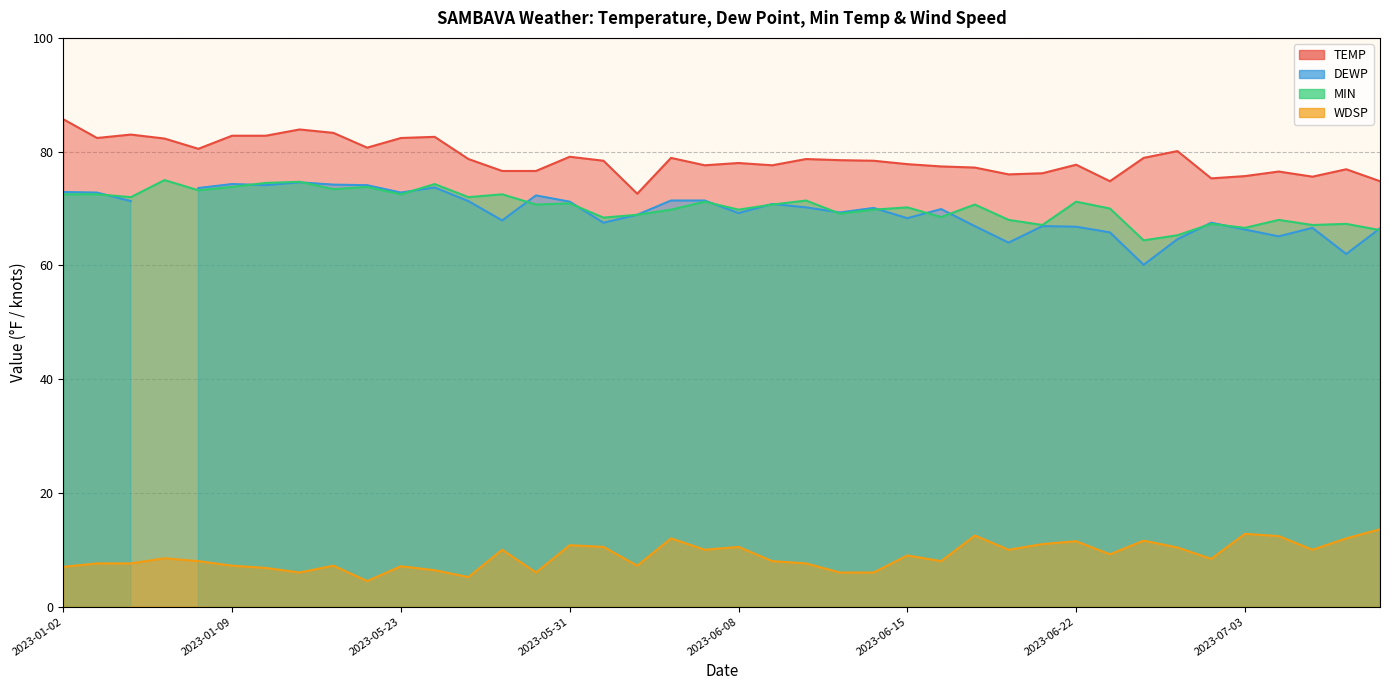

Which category has the lowest value in the WDSP series?

2023-01-13